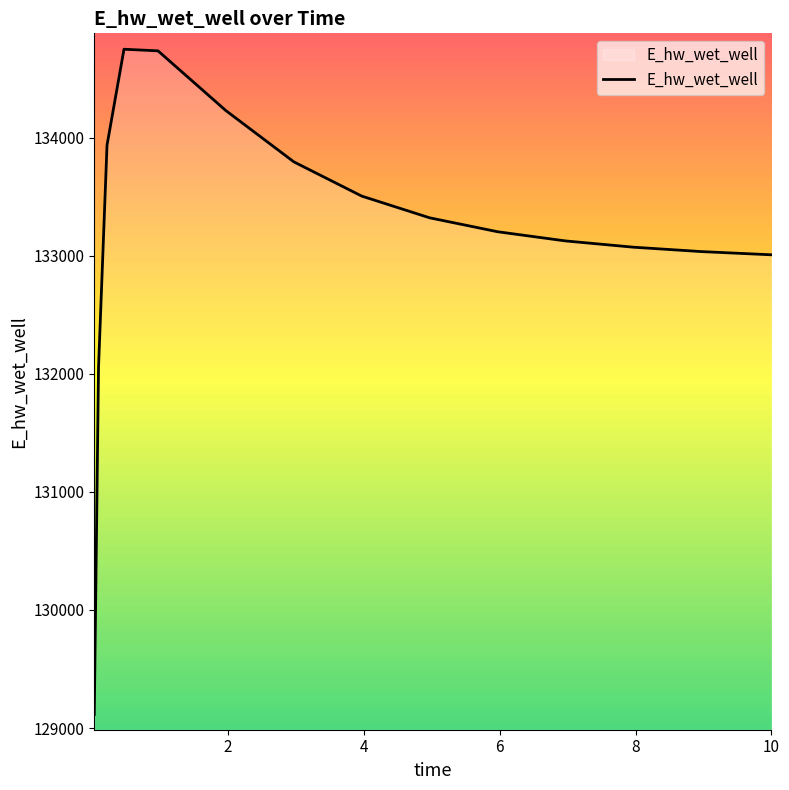

What is the difference between the maximum and minimum values?

5633.5